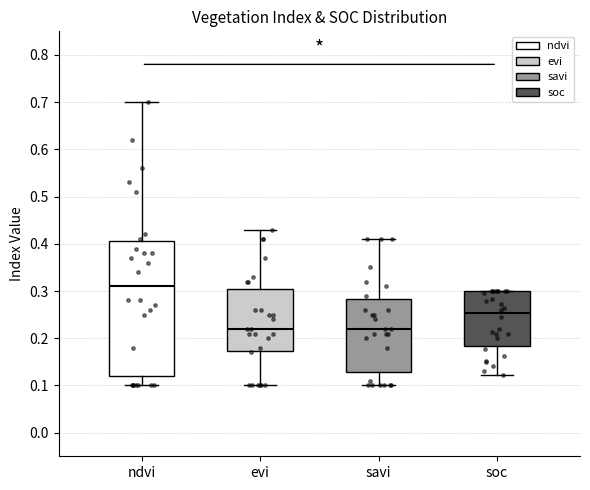

Comparing the boxes themselves (not the whiskers), which one is the tallest?

ndvi